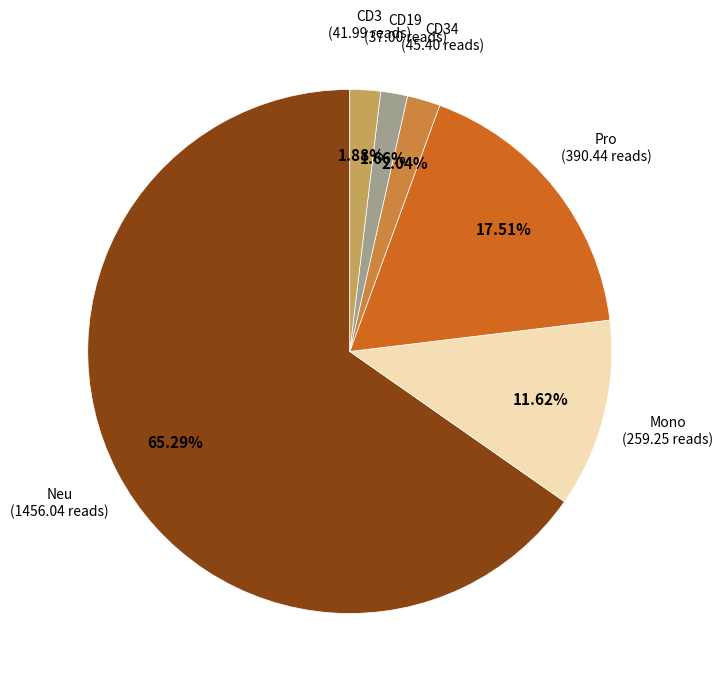

Does any single category account for the majority?

Yes